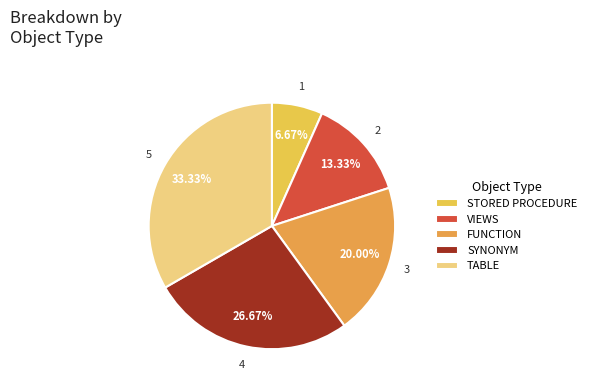

What percentage is the TABLE slice, to the nearest percent?

33%